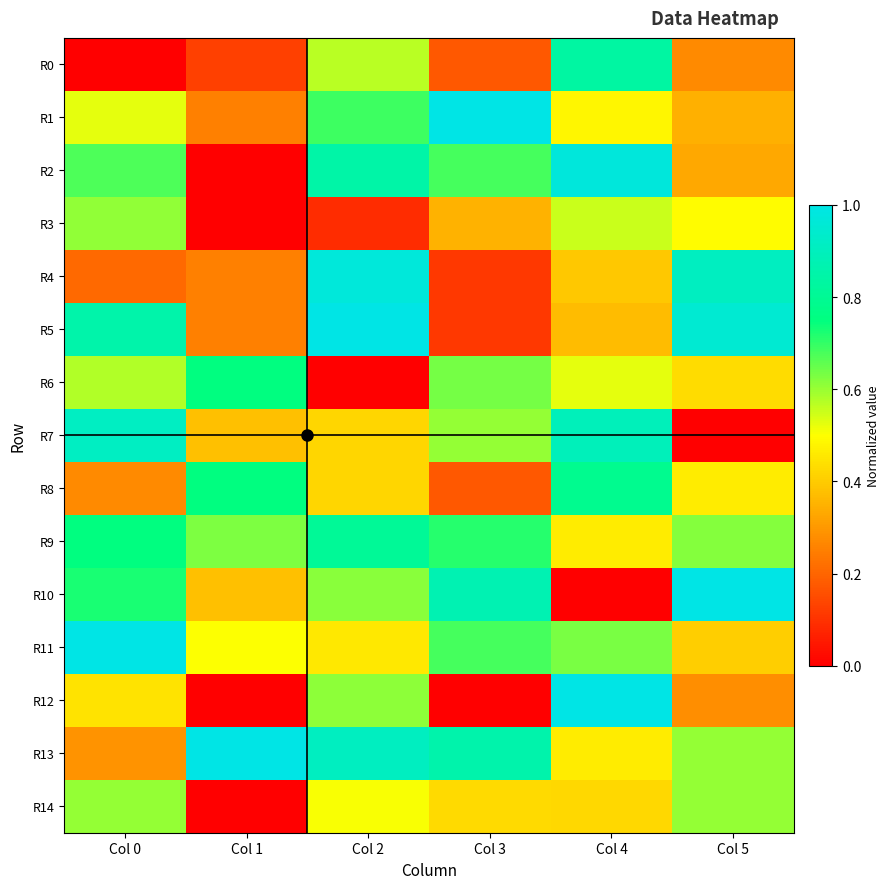

At which category is the sum across all series the highest?

Col 2